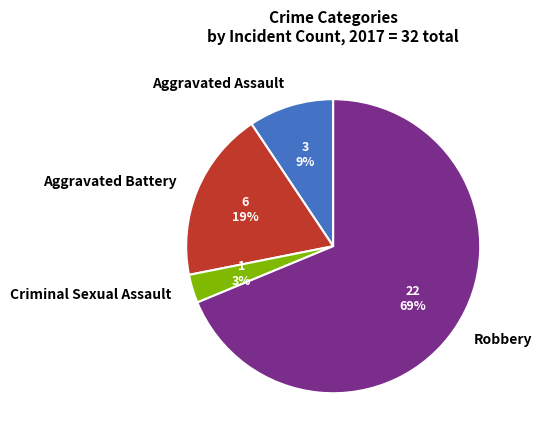

Combined, do Aggravated Battery and Aggravated Assault account for over 50%?

No